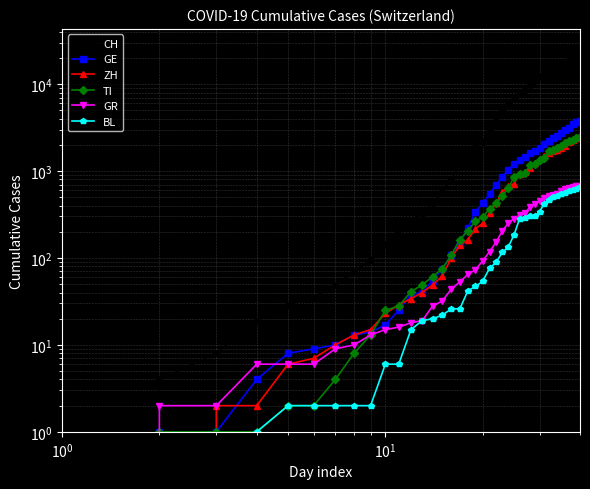

What are all the series names shown in the legend?

CH, GE, ZH, TI, GR, BL